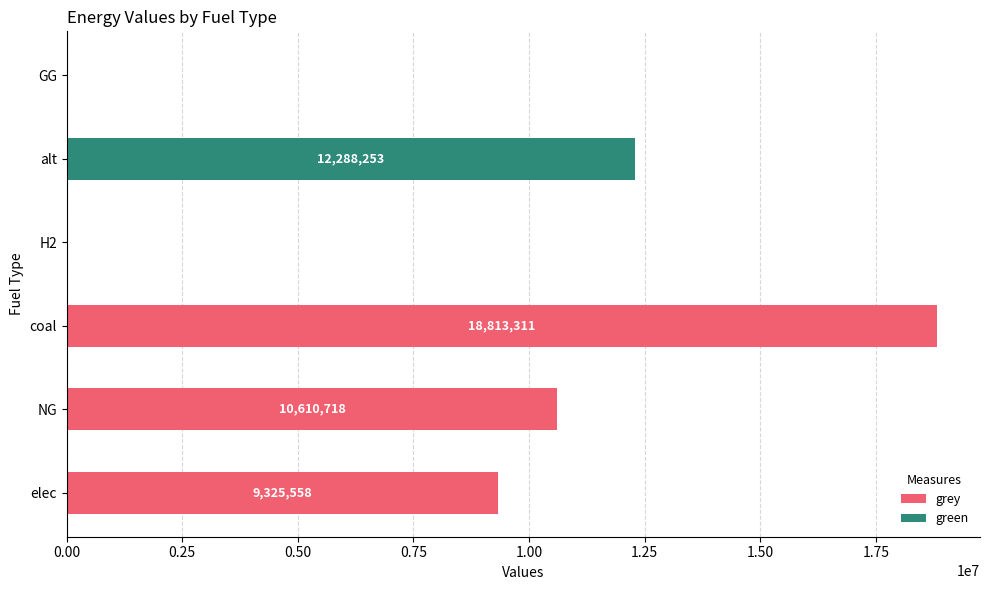

Which series has the widest spread of values?

grey